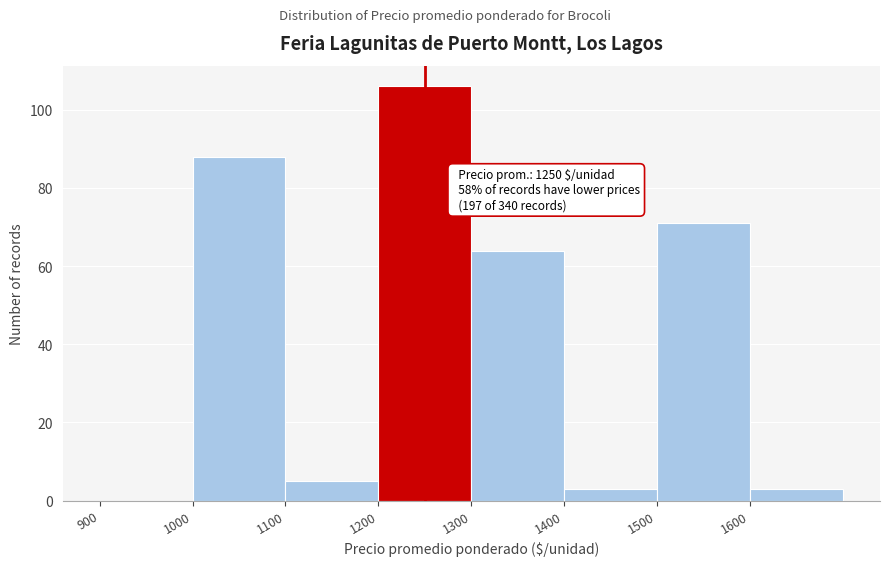

Which range on the x-axis has the tallest bar?

1200 to 1300